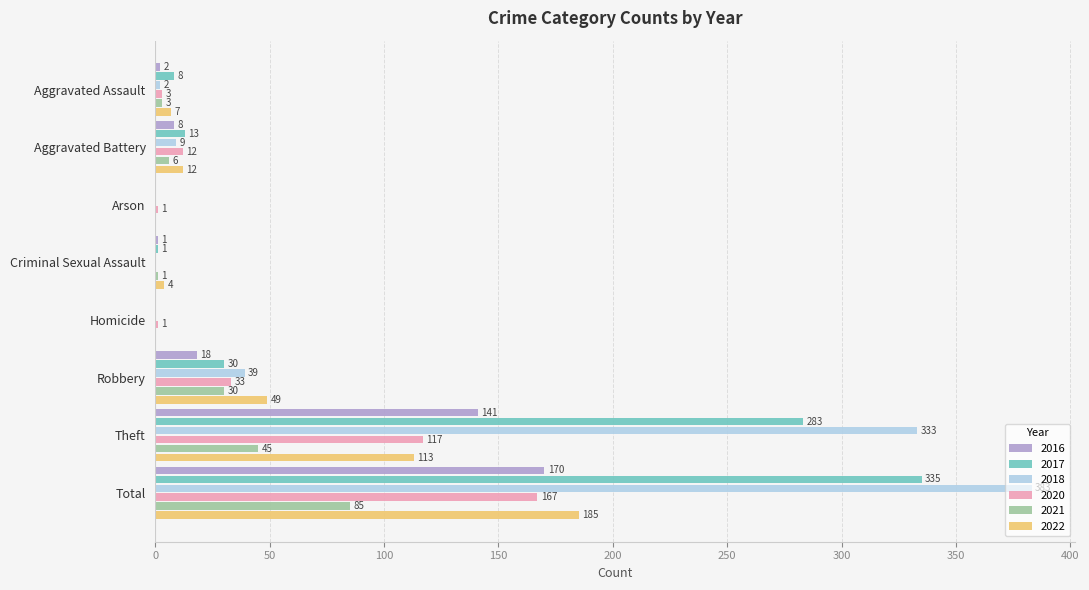

What is the total value across all series at Total?

1325